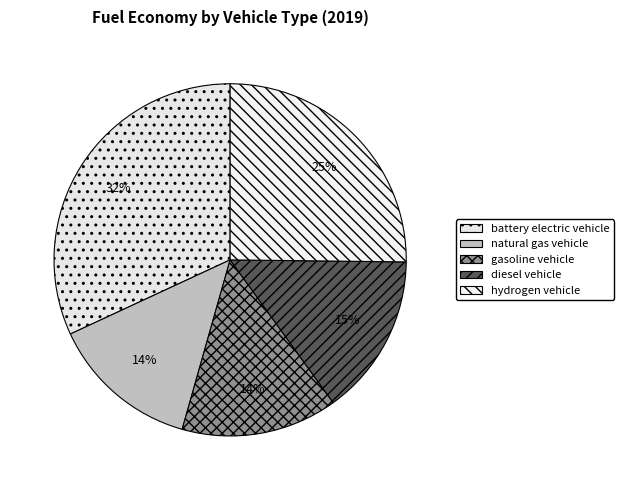

Does hydrogen vehicle account for over 50% of the chart?

No